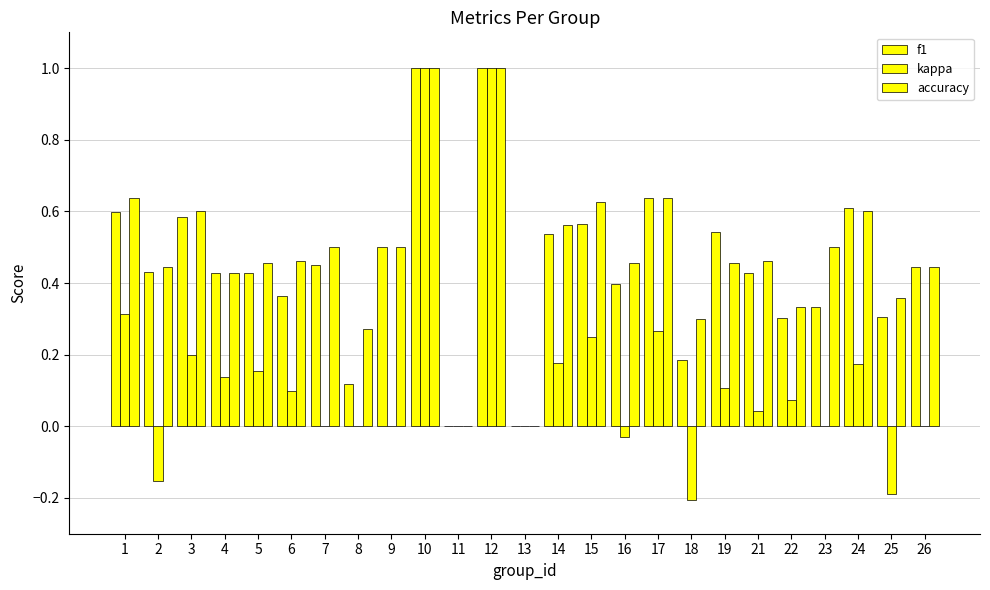

Which series has the largest range (max minus min)?

kappa